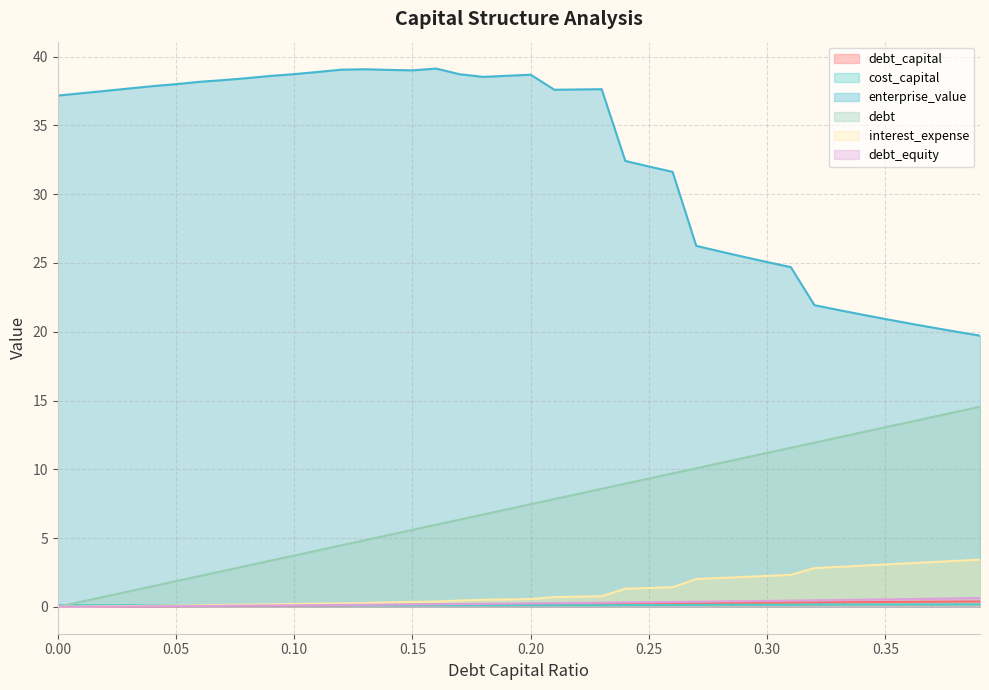

True or false: debt_capital and enterprise_value cross at least once.

False